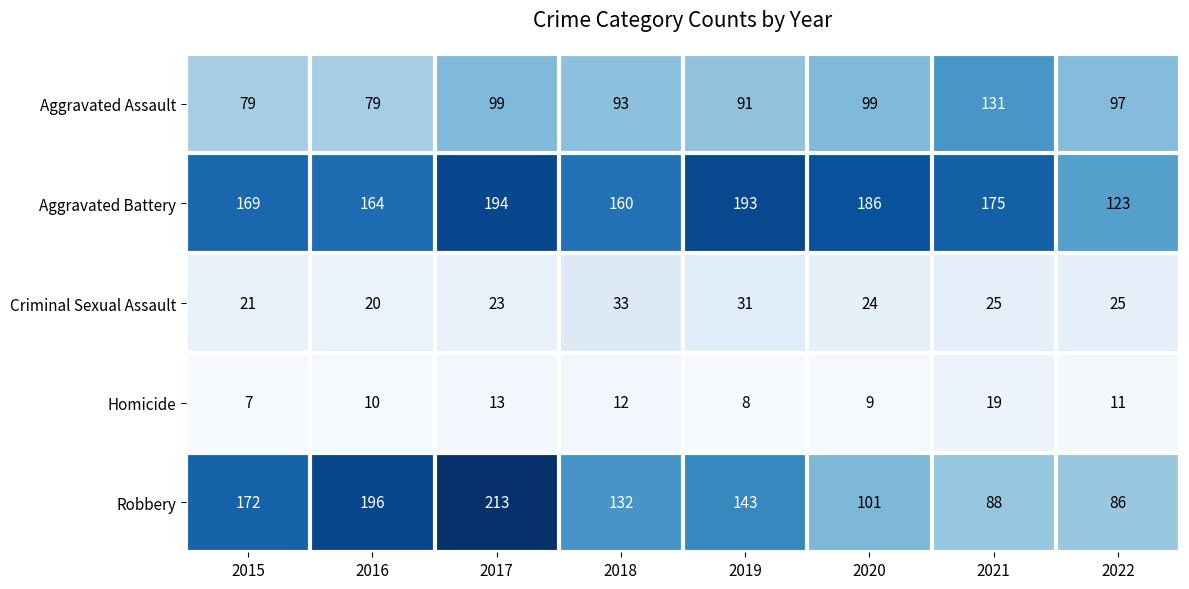

What is the smallest value displayed?

7